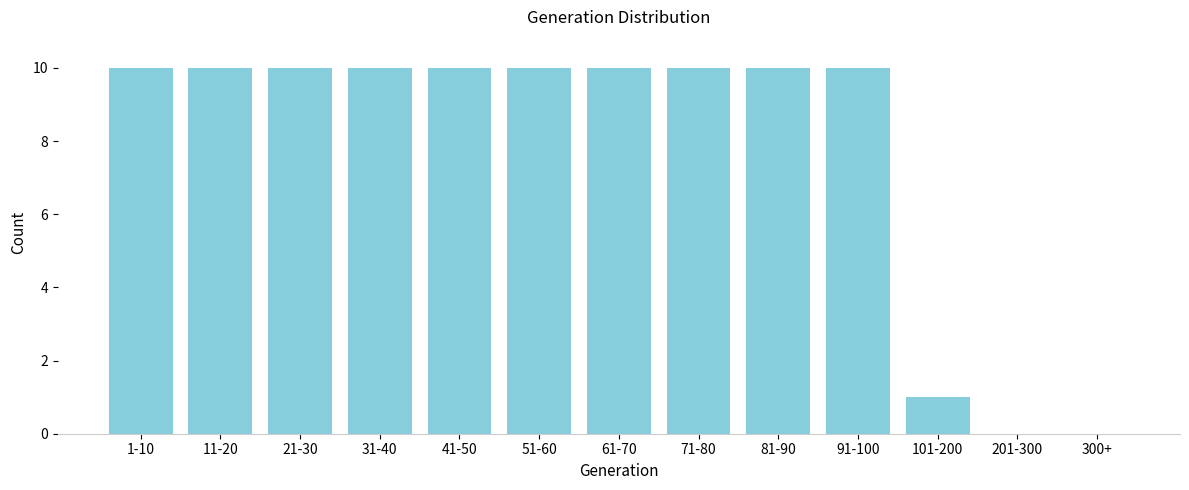

Reading right to left, transcribe all the data shown in this chart.

300+=0	201-300=0	101-200=1	91-100=10	81-90=10	71-80=10	61-70=10	51-60=10	41-50=10	31-40=10	21-30=10	11-20=10	1-10=10